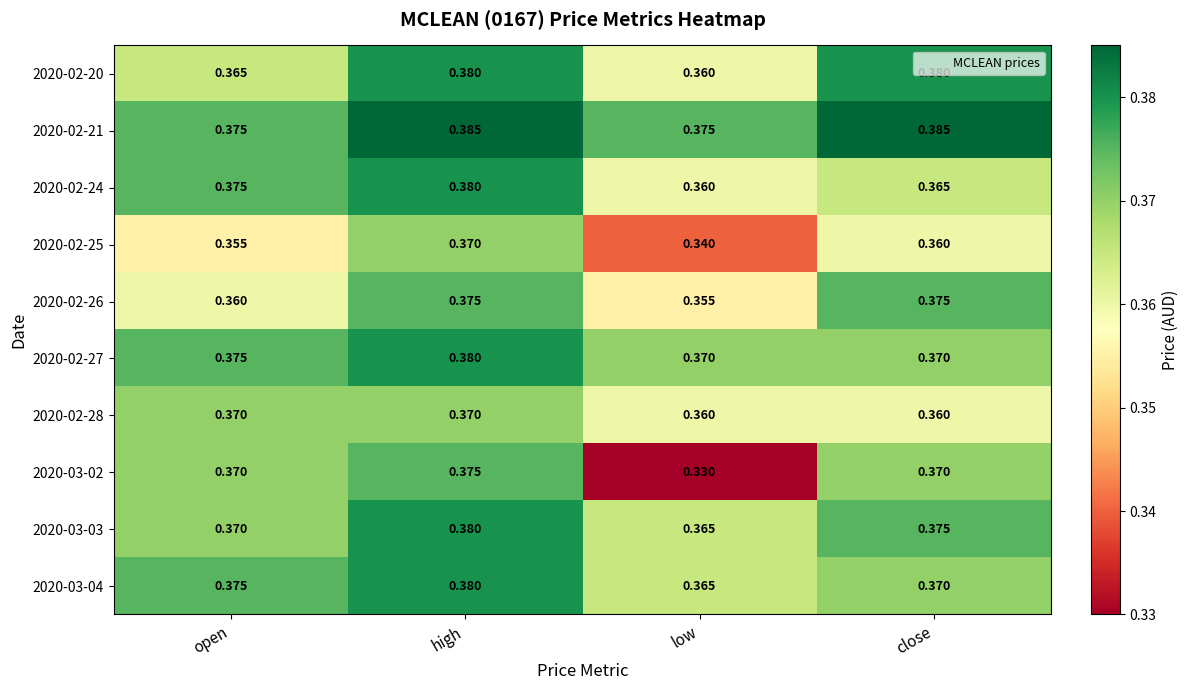

At which label does 2020-03-03 reach its peak?

high